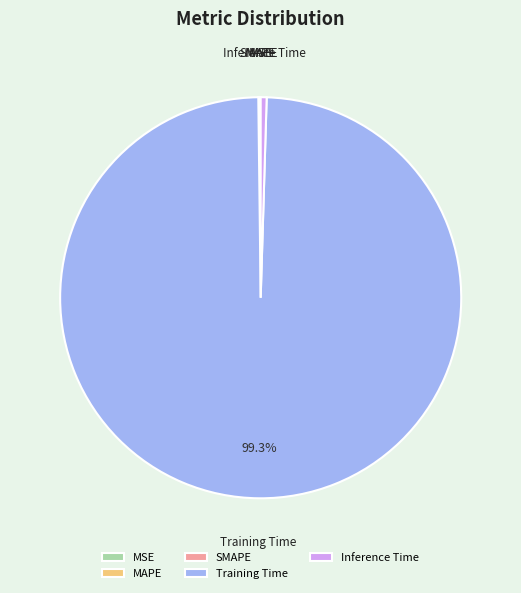

Which category has the biggest portion of the pie?

Training Time